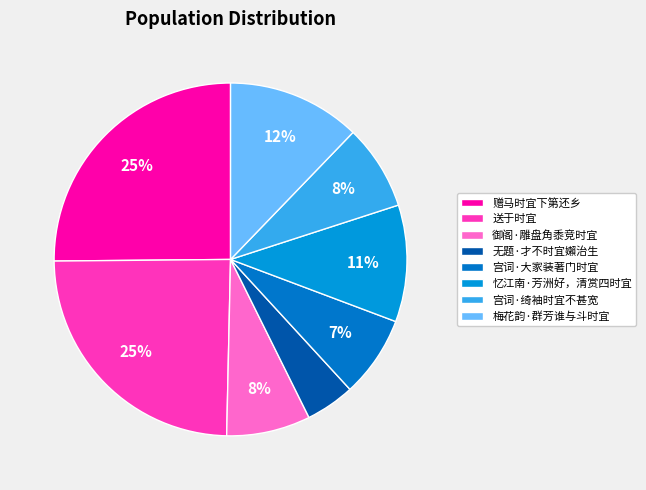

What percentage is the 梅花韵·群芳谁与斗时宜 slice, to the nearest percent?

12%